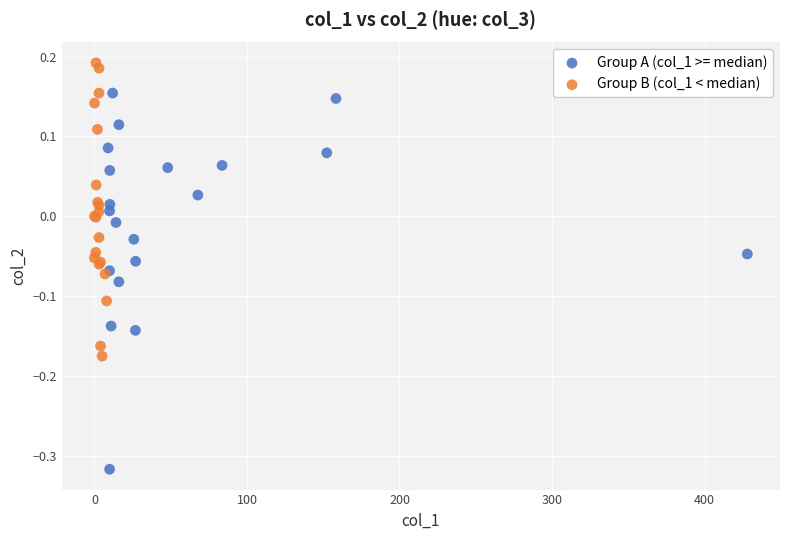

What are all the series names shown in the legend?

Group A (col_1 >= median), Group B (col_1 < median)